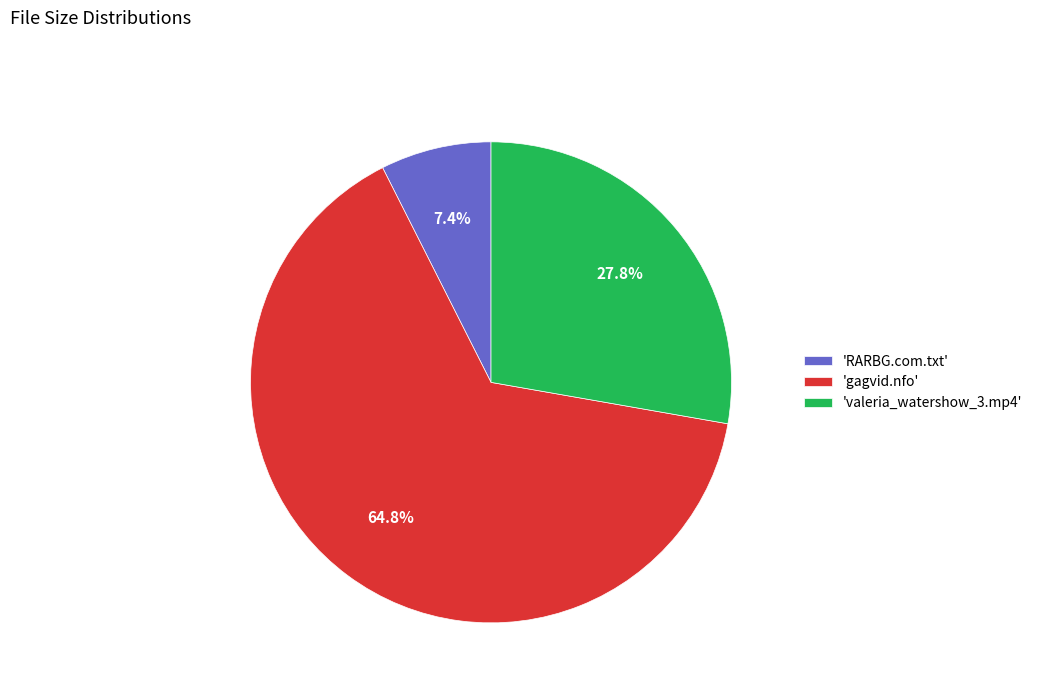

Rank the categories by value from highest to lowest.

'gagvid.nfo', 'valeria_watershow_3.mp4', 'RARBG.com.txt'